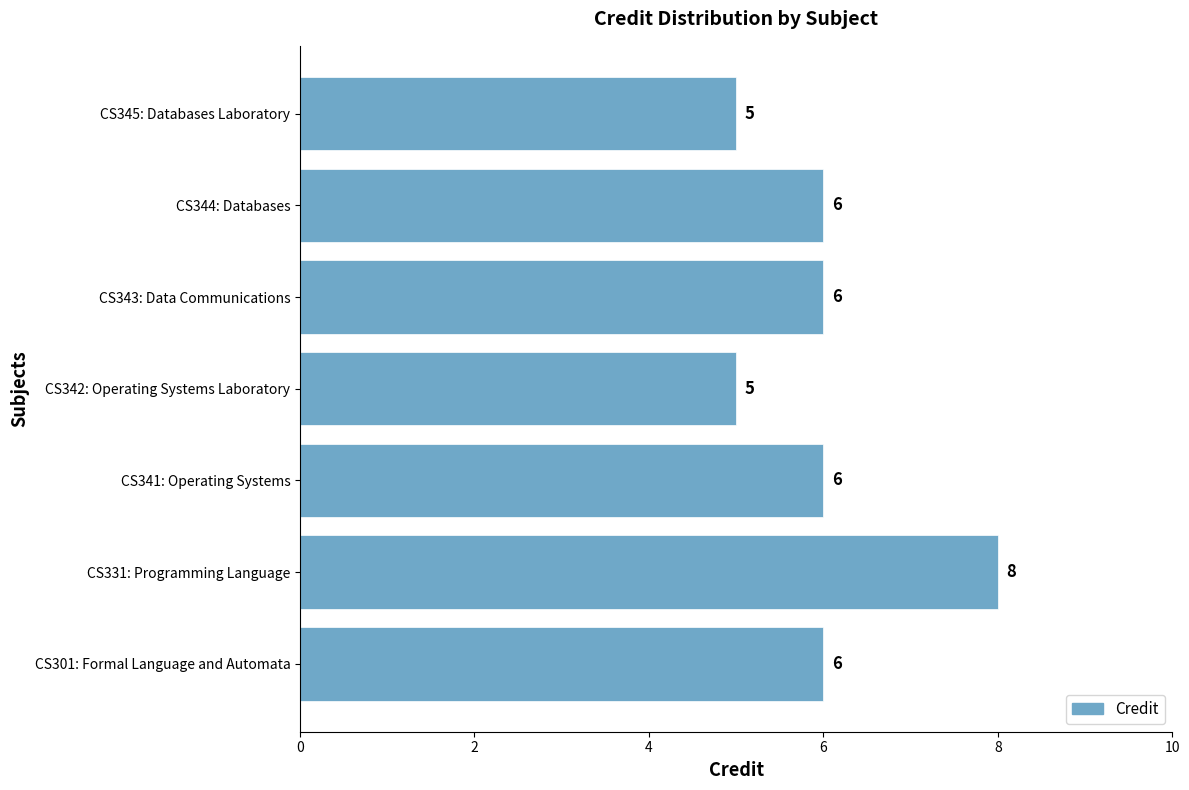

Is it true that the value at CS301: Formal Language and Automata is 6?

True